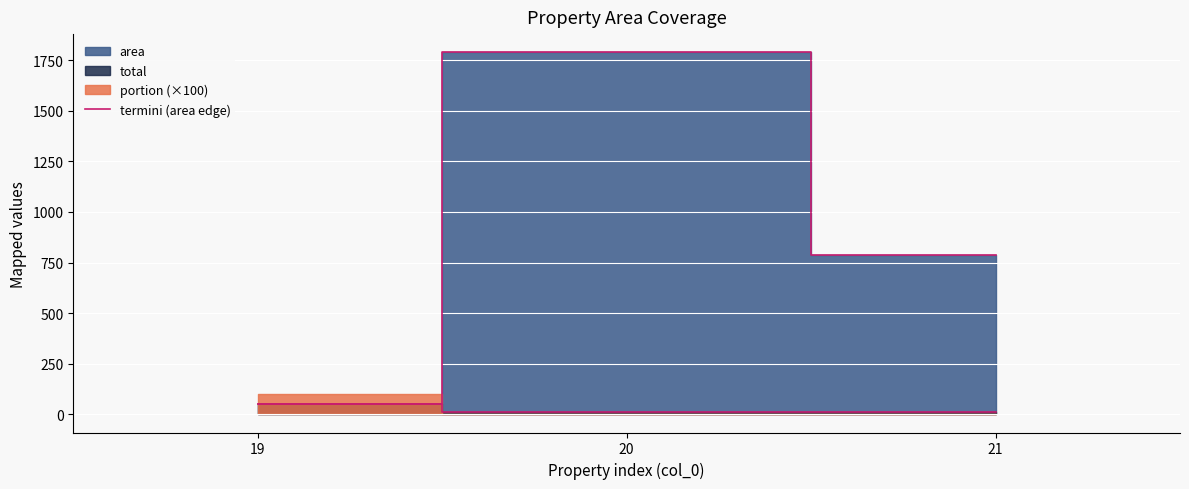

What is the sum of the values at 19 and 20?

1840.5